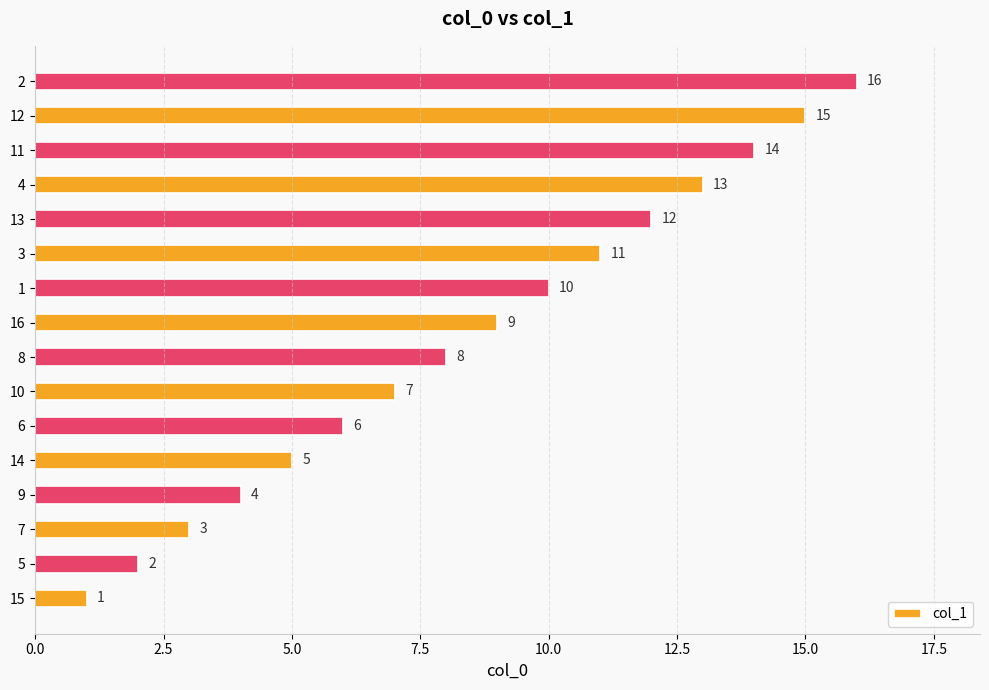

Does the chart contain any negative values?

No